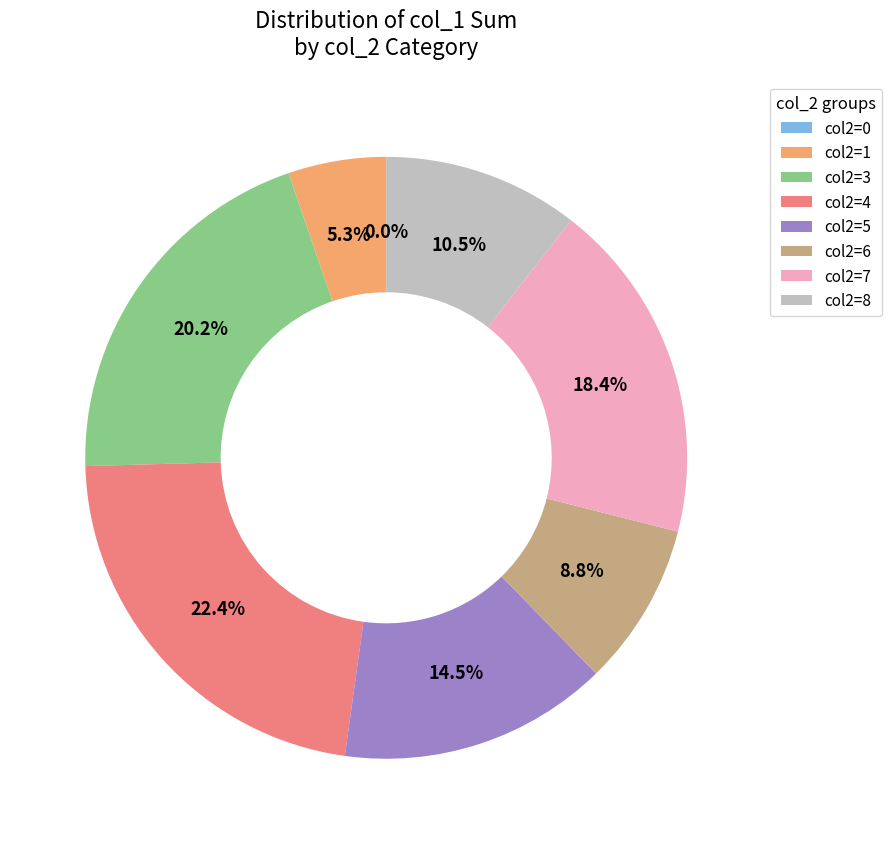

Does 9 represent more than half of the total?

No